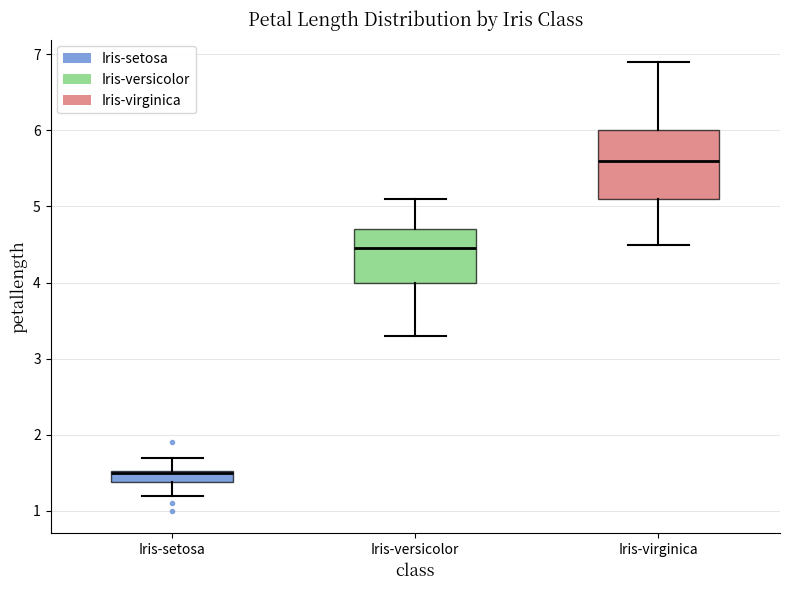

Where does the lower whisker of the box for Iris-versicolor end on the y-axis? The values are not printed on the chart, so give them approximately, as read against the axis.

3.3